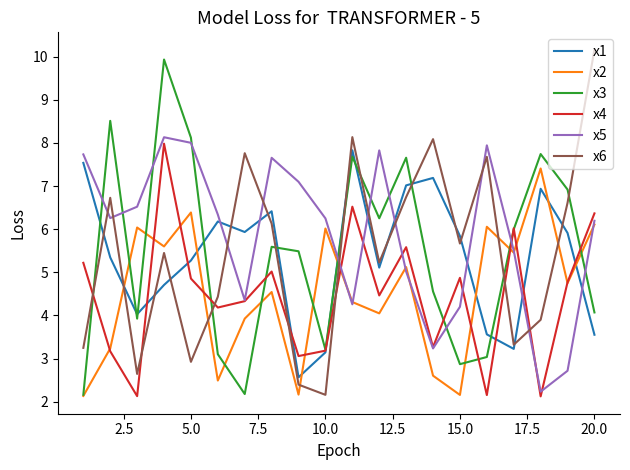

What is the sum of all x3 values?

109.0